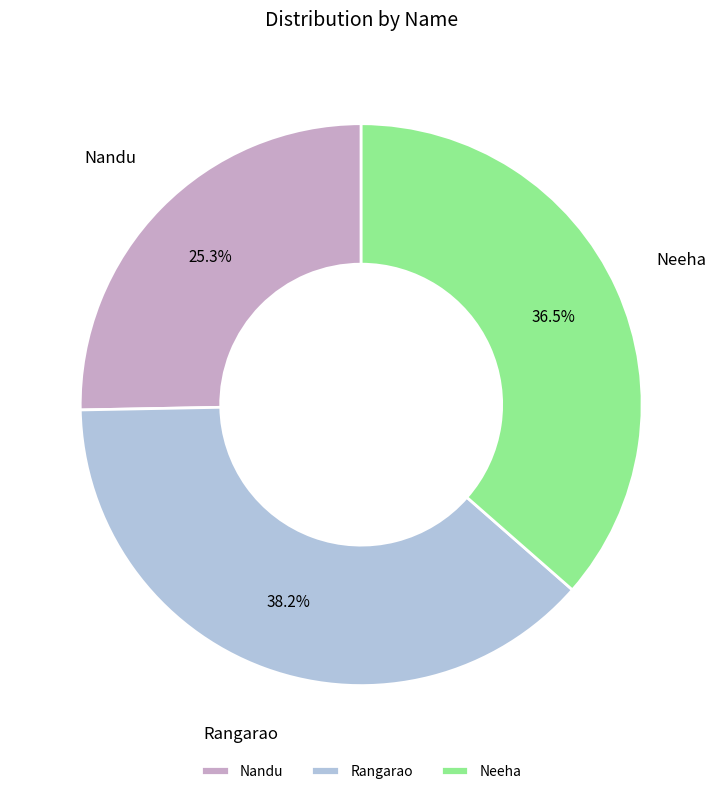

To the nearest percent, what is the combined percentage of Neeha and Rangarao?

75%